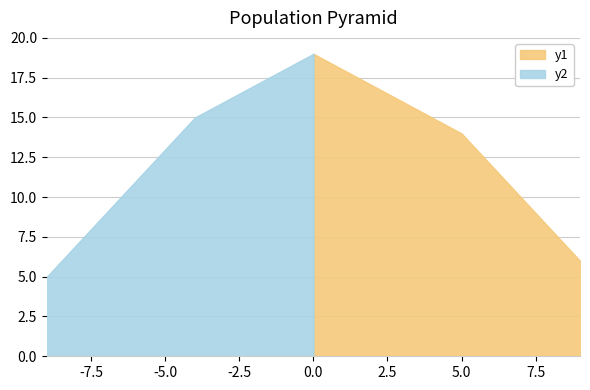

How many lines are shown in the chart?

2